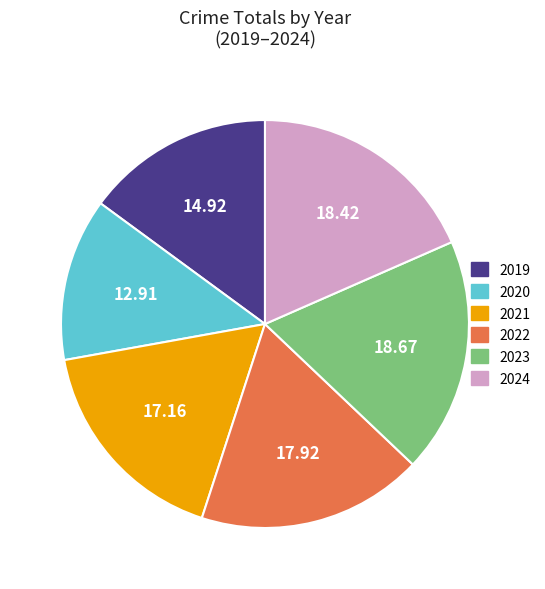

Combined, do 2022 and 2020 account for over 50%?

No